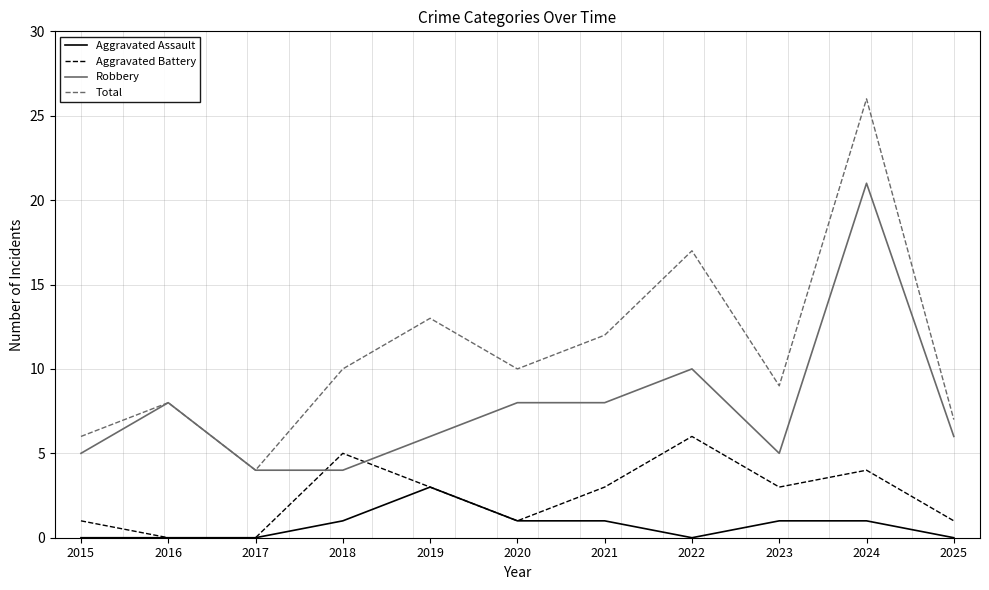

Reading left to right, what are all the values shown in this chart?

Aggravated Assault: 0	0	0	1	3	1	1	0	1	1	0
Aggravated Battery: 1	0	0	5	3	1	3	6	3	4	1
Robbery: 5	8	4	4	6	8	8	10	5	21	6
Total: 6	8	4	10	13	10	12	17	9	26	7